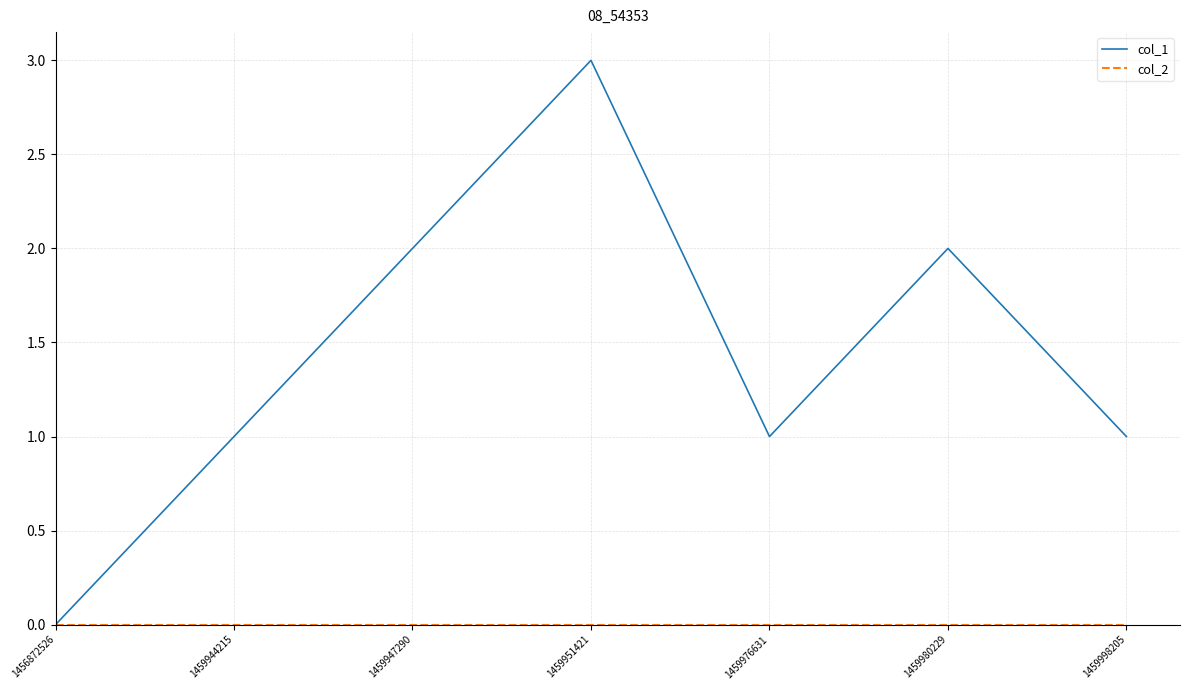

Which series has the largest range (max minus min)?

col_1